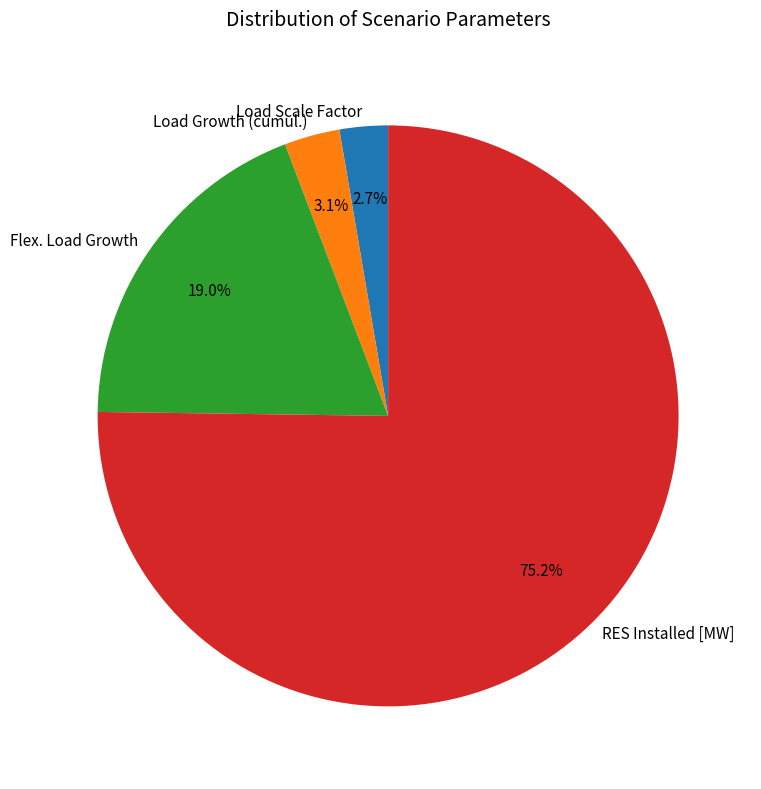

How many segments does this pie chart have?

4